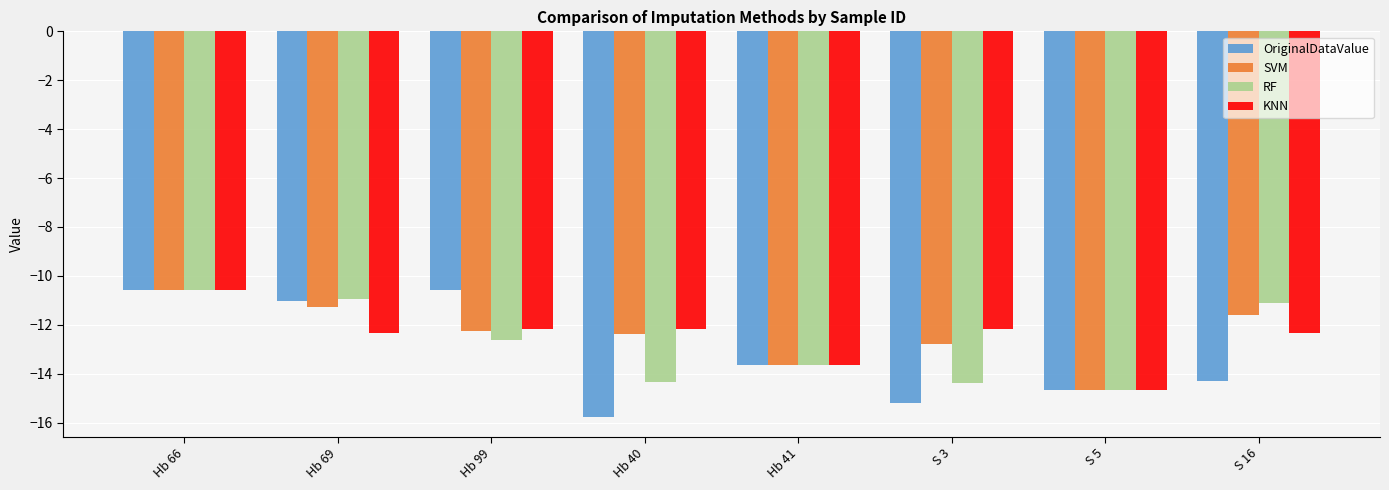

What is the greatest value displayed?

-10.6